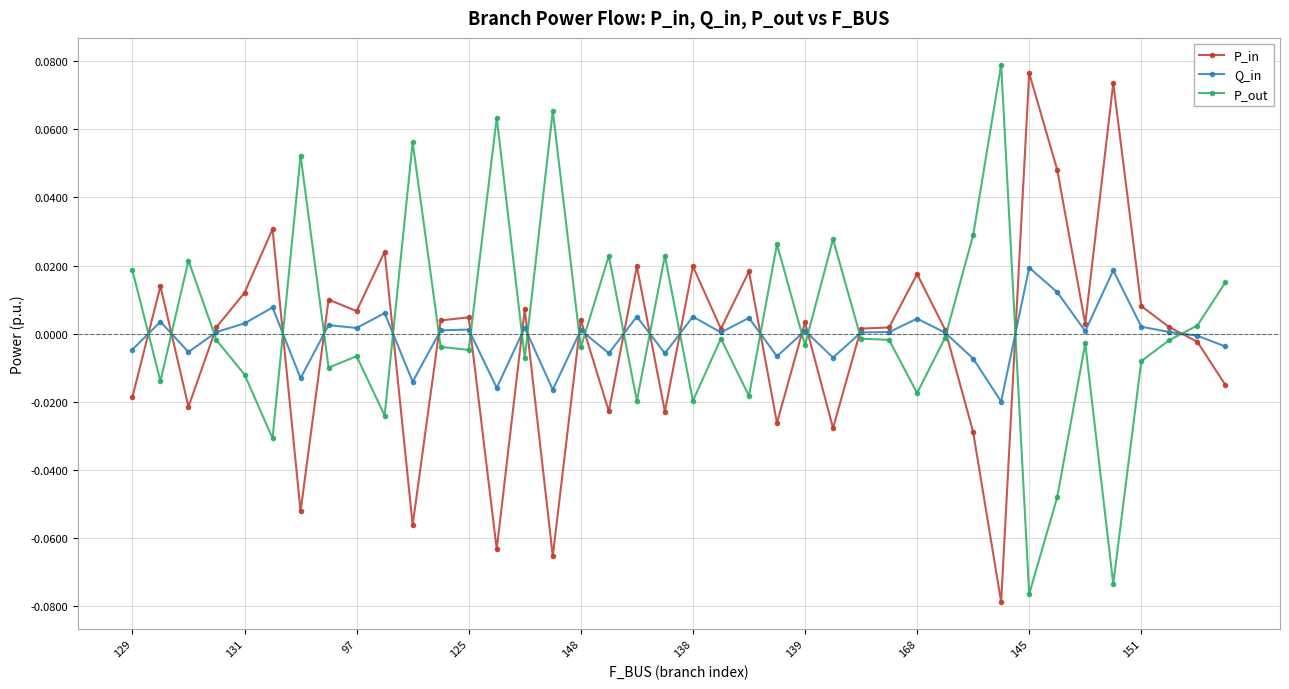

Count the number of categories in the chart.

40